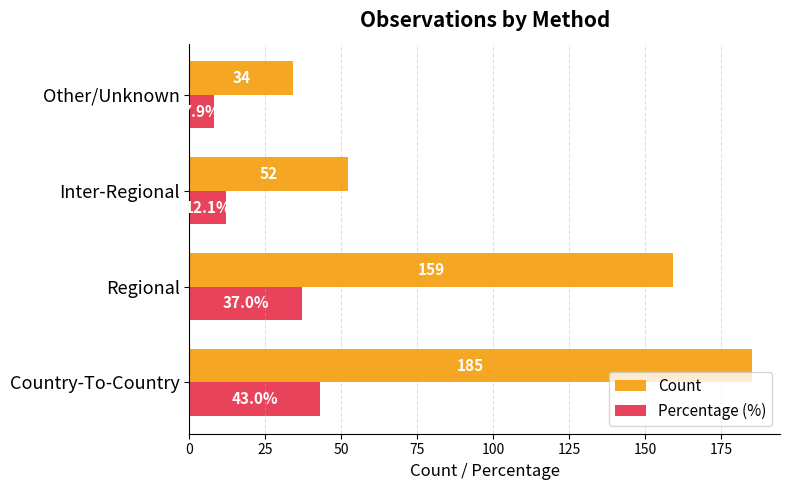

At Country-To-Country, list the series in order from largest to smallest.

Count, Percentage (%)